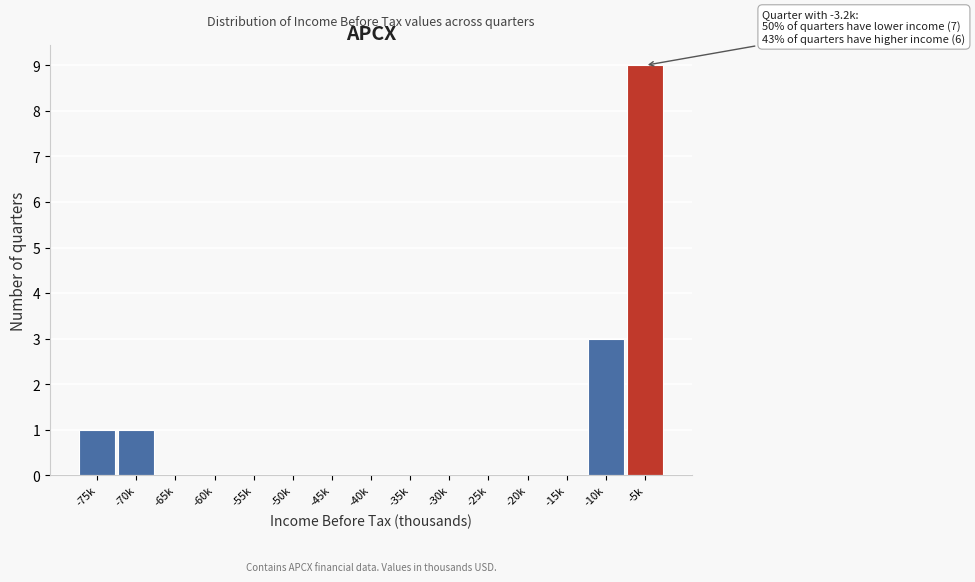

Reading left to right, what are all the values shown in this chart?

-75k=1	-70k=1	-65k=0	-60k=0	-55k=0	-50k=0	-45k=0	-40k=0	-35k=0	-30k=0	-25k=0	-20k=0	-15k=0	-10k=3	-5k=9